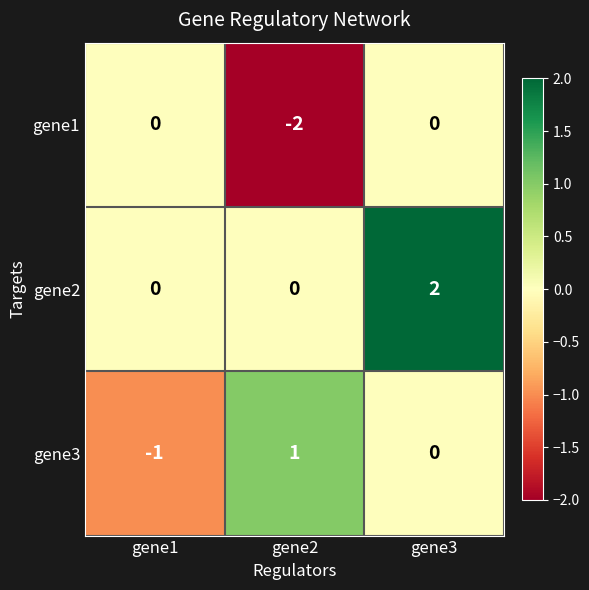

Rank the series at gene2 from lowest to highest value.

gene1, gene2, gene3